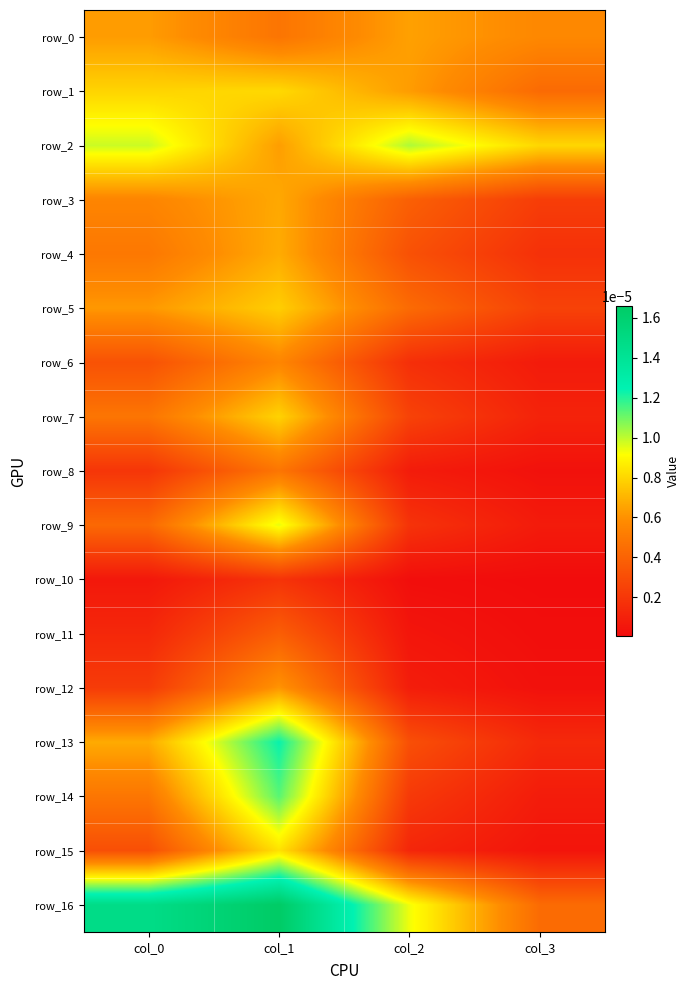

The value of row_6 at col_0 is 0.0. True or false?

True